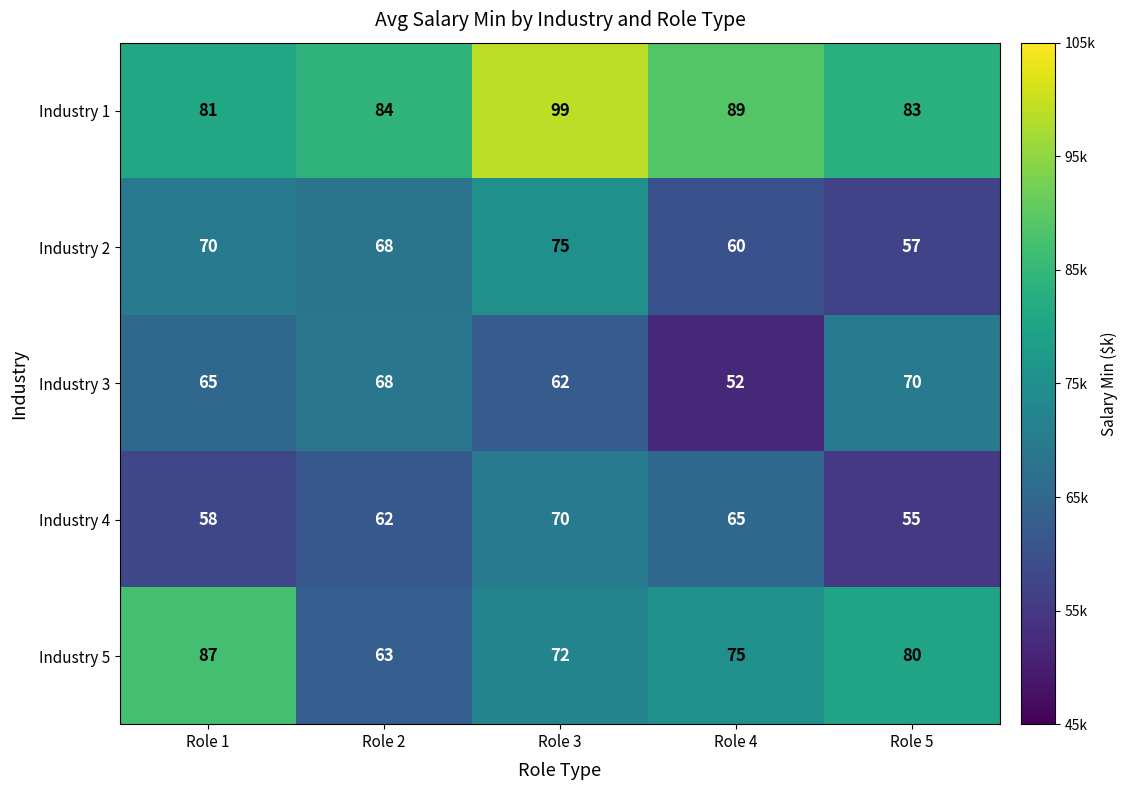

What is the difference between the maximum and minimum values in the Industry 4 series?

15